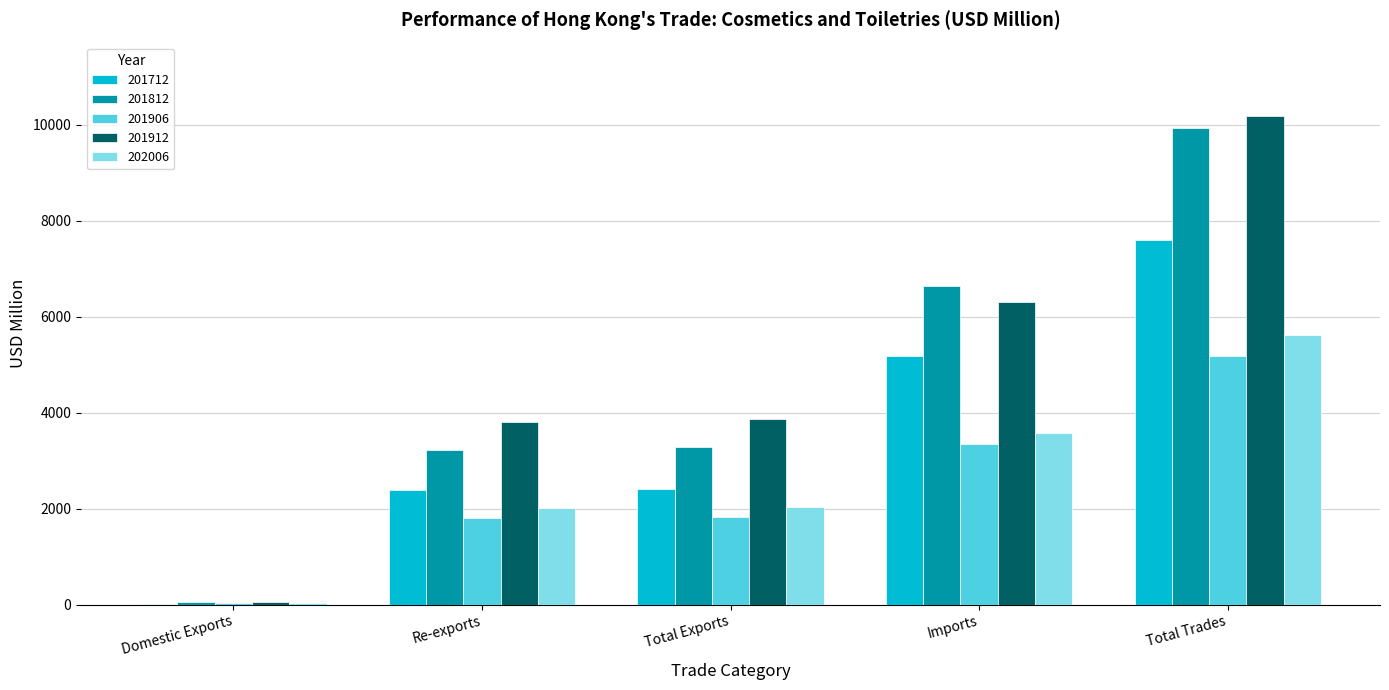

What are all the series names shown in the legend?

201712, 201812, 201906, 201912, 202006